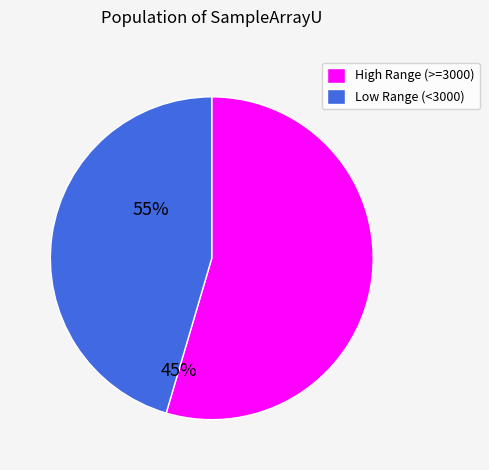

Which has a higher value, High Range (>=3000) or Low Range (<3000)?

High Range (>=3000)